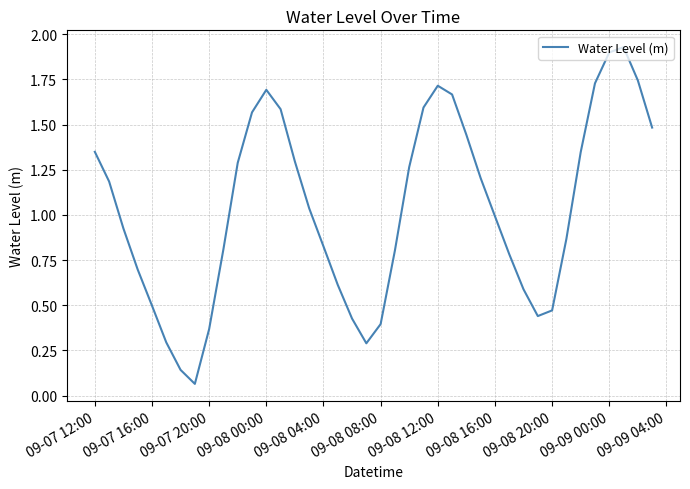

Reading right to left, list all the values displayed in this chart.

1.5	1.7	1.9	1.9	1.7	1.3	0.9	0.5	0.4	0.6	0.8	1.0	1.2	1.4	1.7	1.7	1.6	1.3	0.8	0.4	0.3	0.4	0.6	0.8	1.0	1.3	1.6	1.7	1.6	1.3	0.8	0.4	0.1	0.1	0.3	0.5	0.7	0.9	1.2	1.3